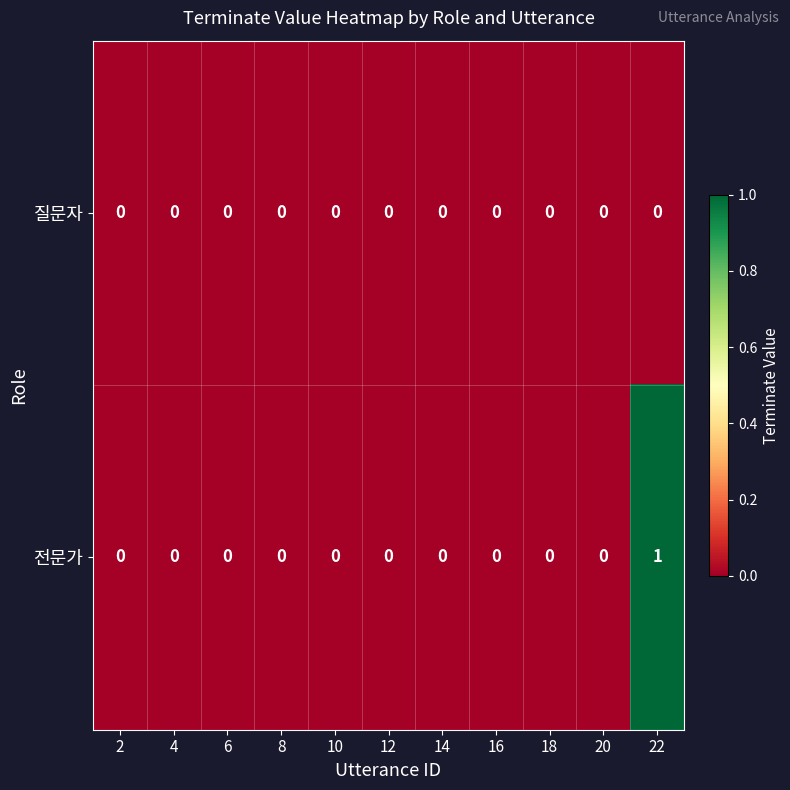

Which series has the largest range (max minus min)?

전문가